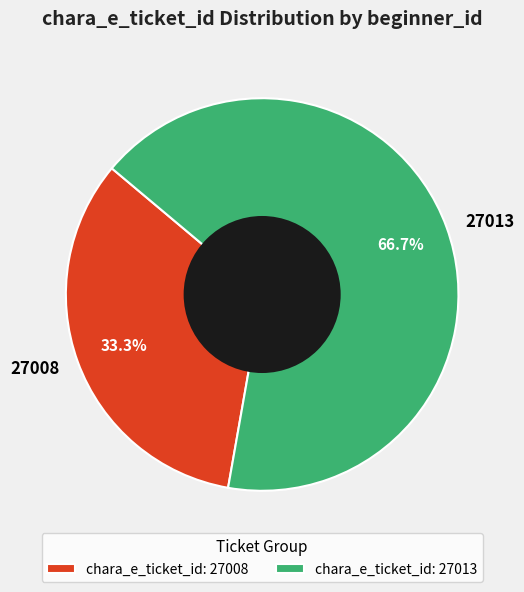

Is it true that 27008 is 20% of the pie?

False